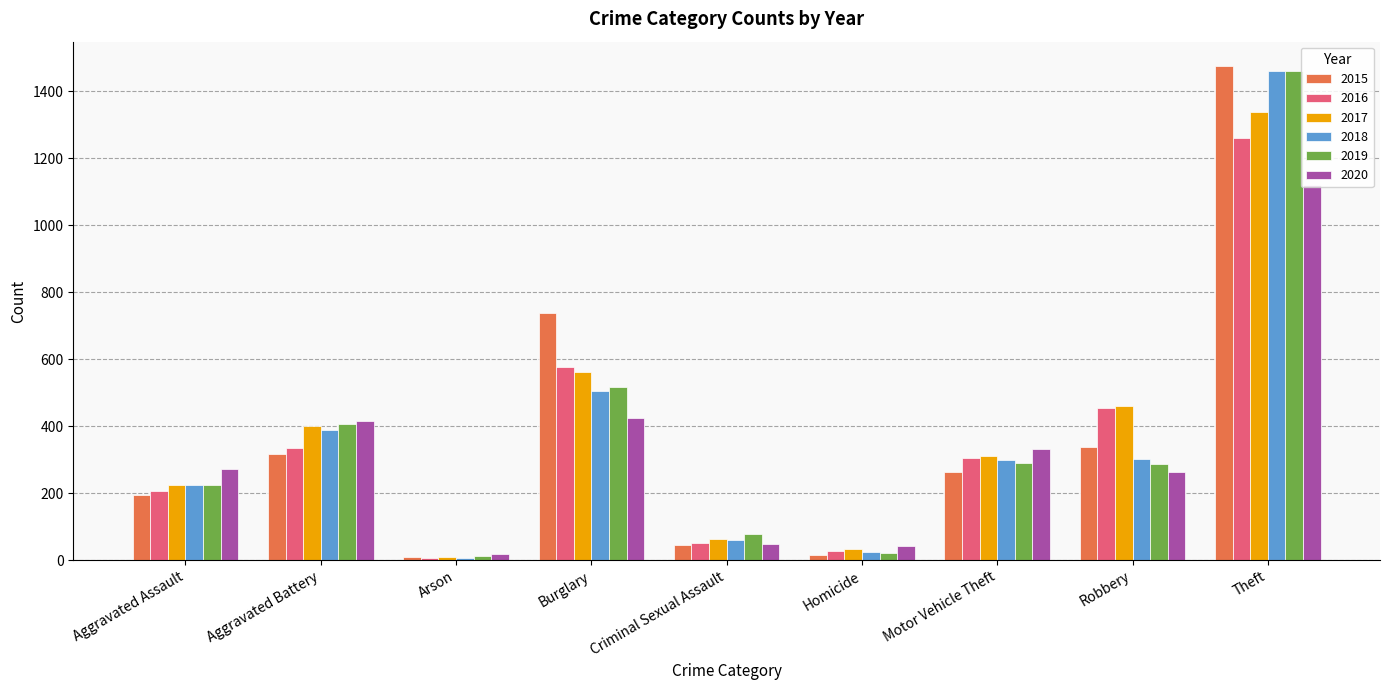

Is the value of 2020 at Aggravated Assault greater than the value of 2016 at Homicide?

Yes